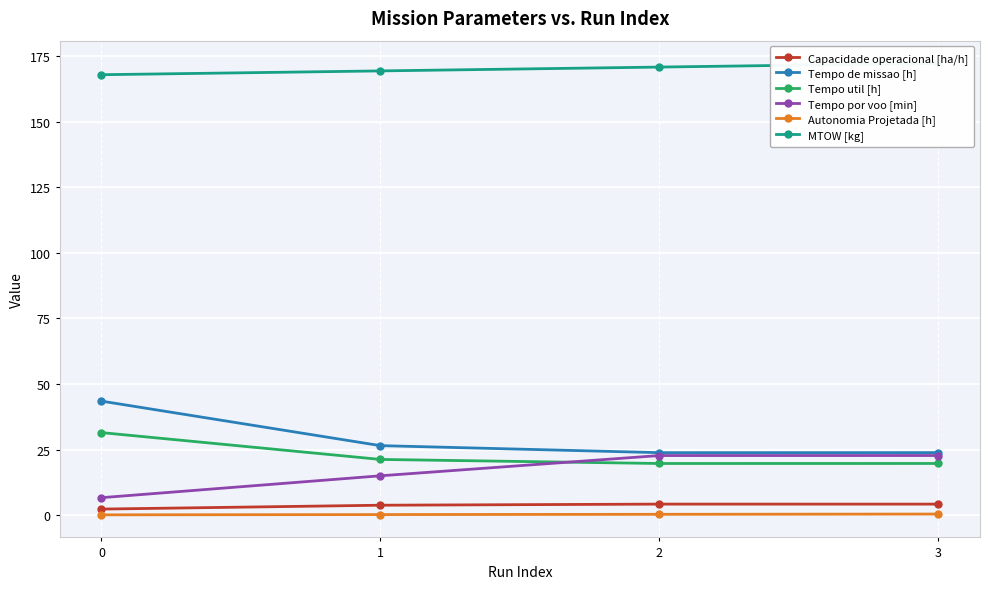

Which series has the widest spread of values?

Tempo de missao [h]